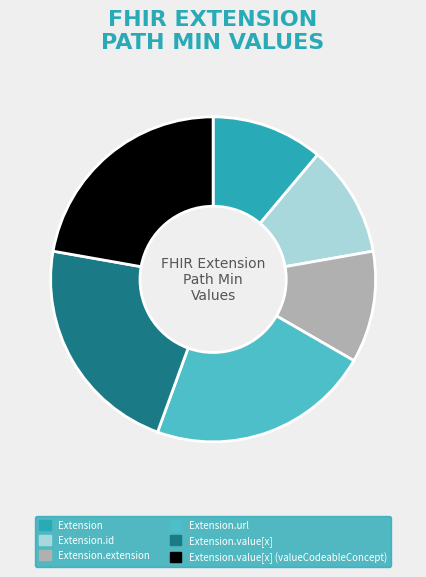

Is Extension.value[x] the majority of the pie?

No